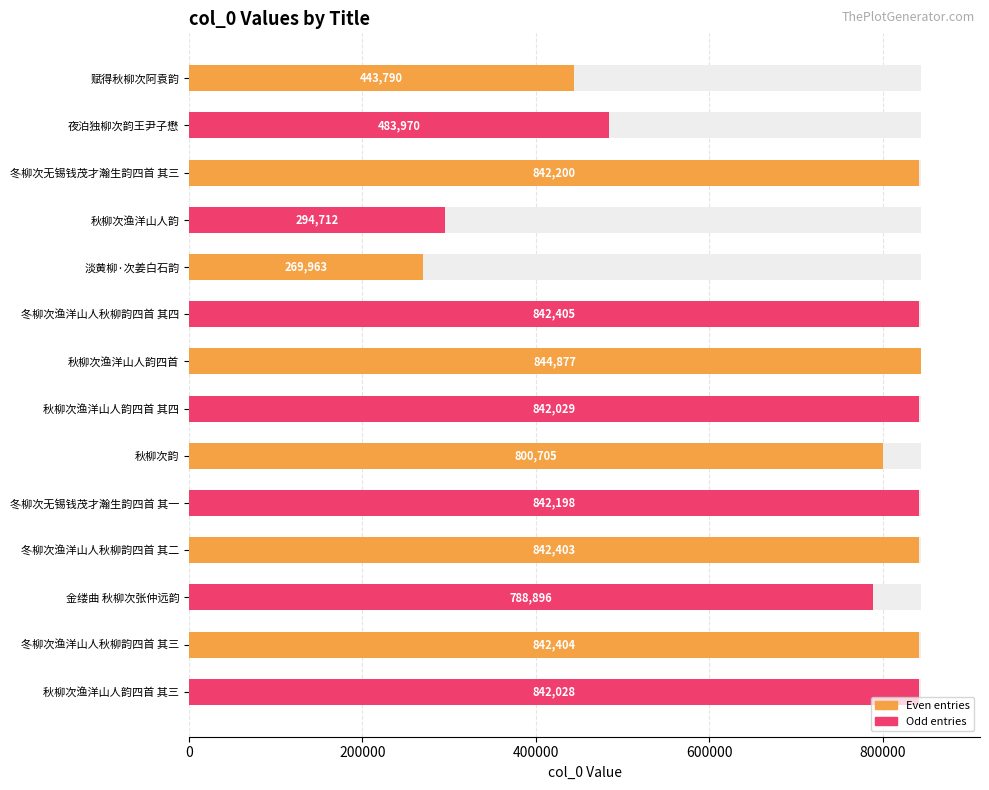

What is the difference between the second highest and second lowest values?

547693